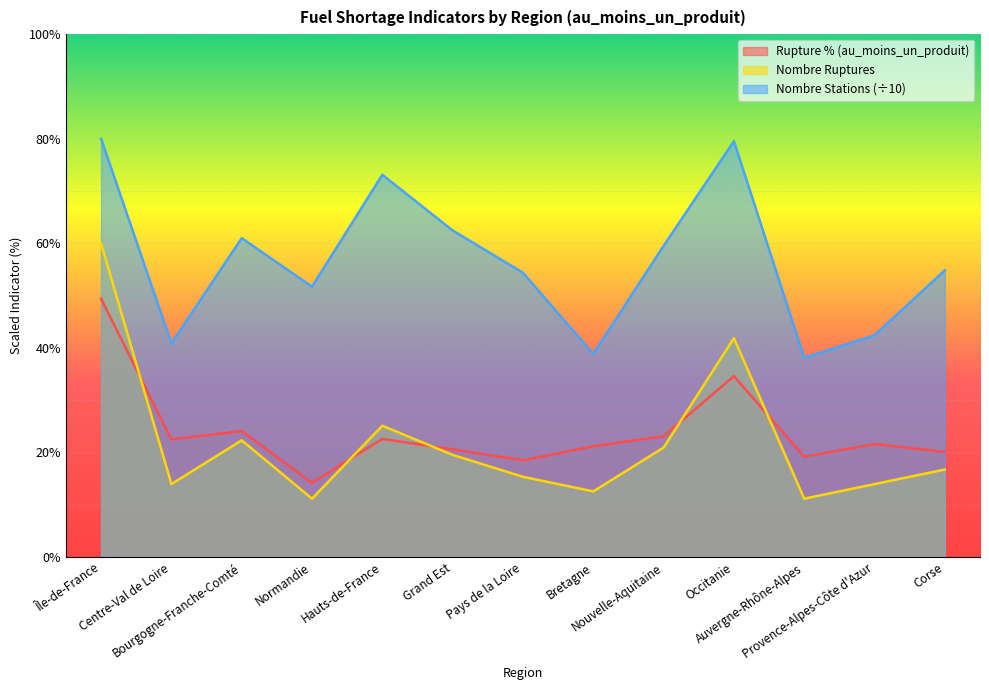

What is the value of the nombre_rupture point at the 1st from the left?

60.0